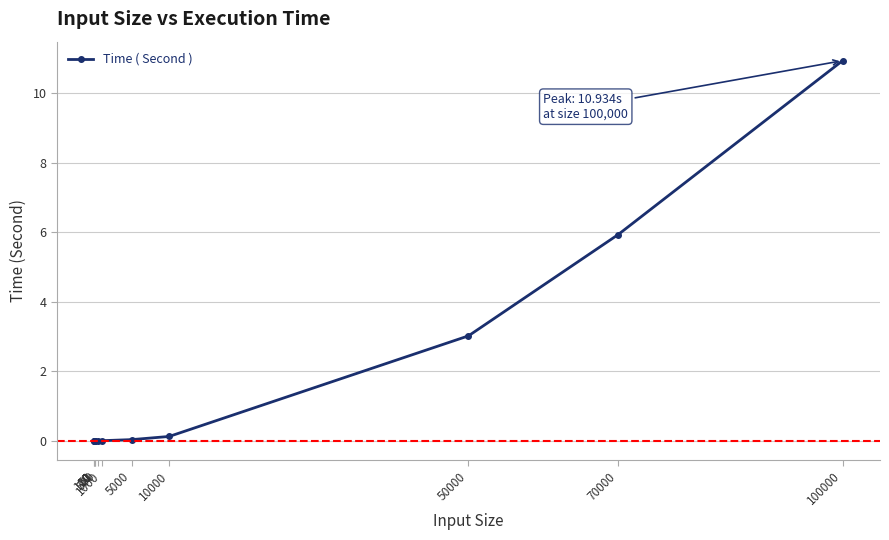

What is the difference between the second highest and second lowest values?

5.9